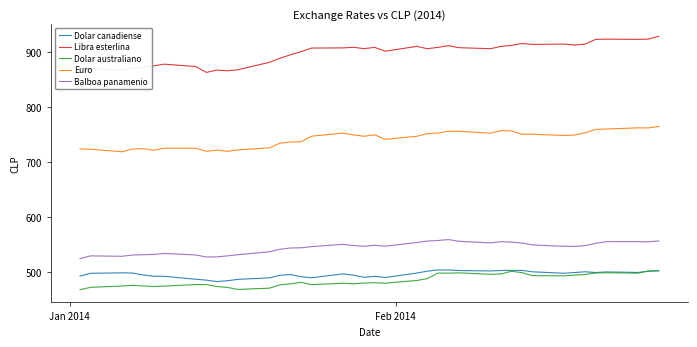

How many distinct data groups are displayed?

5